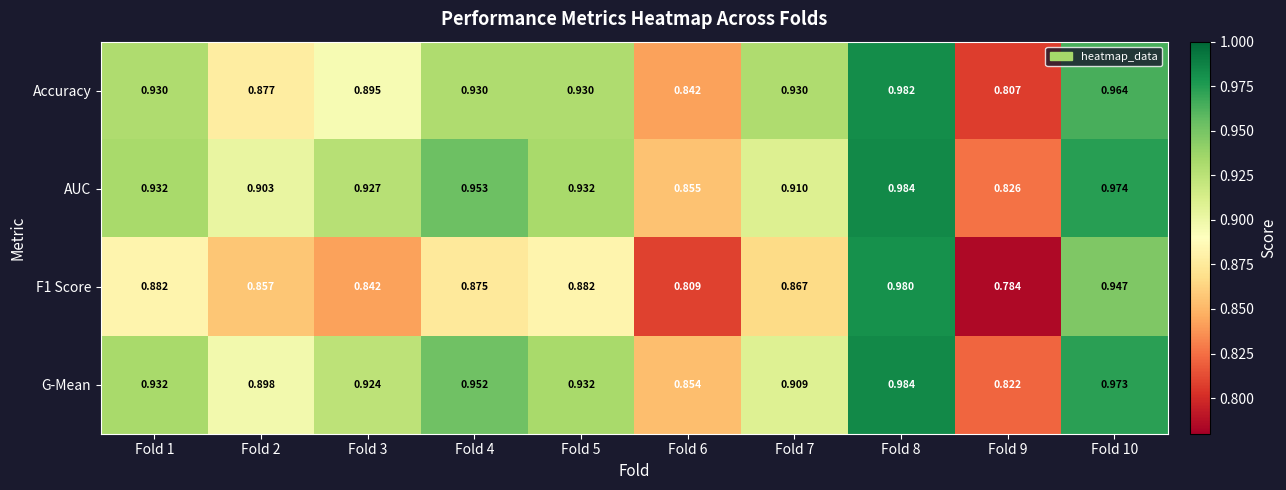

Which series has the widest spread of values?

F1 Score